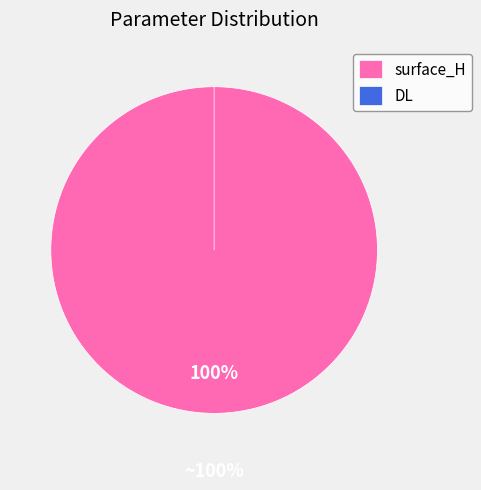

Which category accounts for the majority?

surface_H